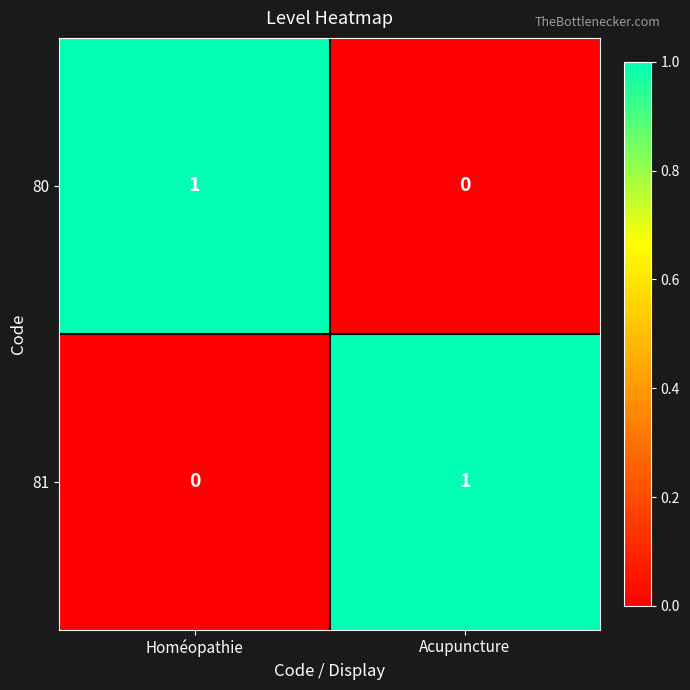

The 81 series shows 1 at Acupuncture. True or false?

True